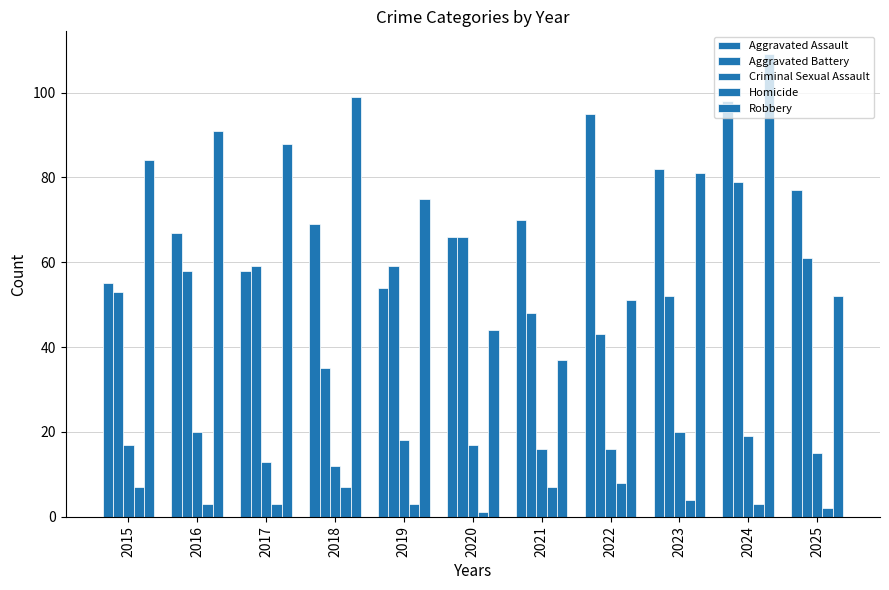

Which series has the largest total across all categories?

Robbery